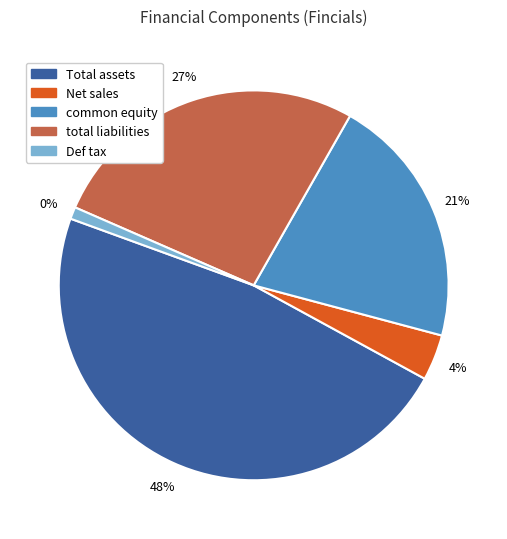

What is the total percentage of total liabilities and Def tax?

27.7%